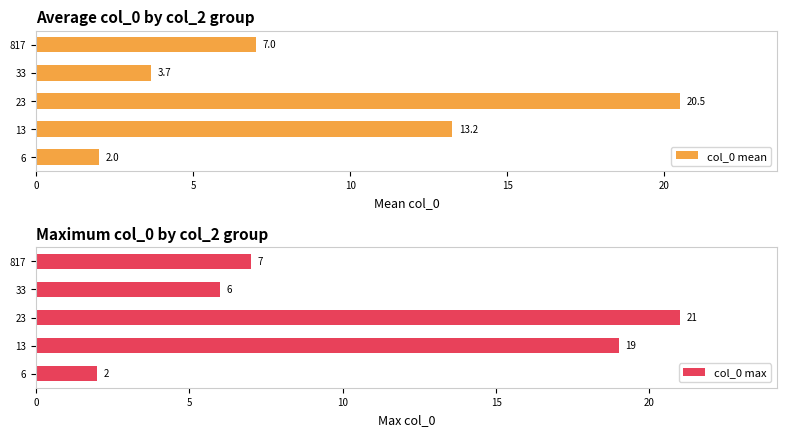

How many bars are there in total?

10